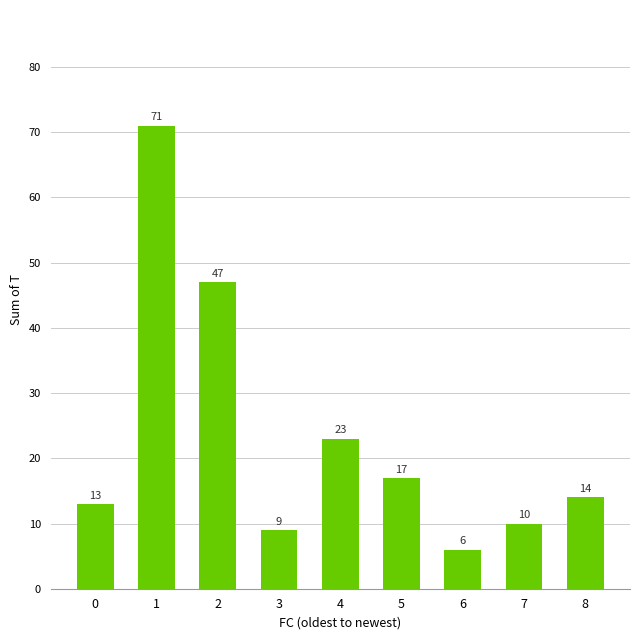

Which label corresponds to the largest value in the chart?

1